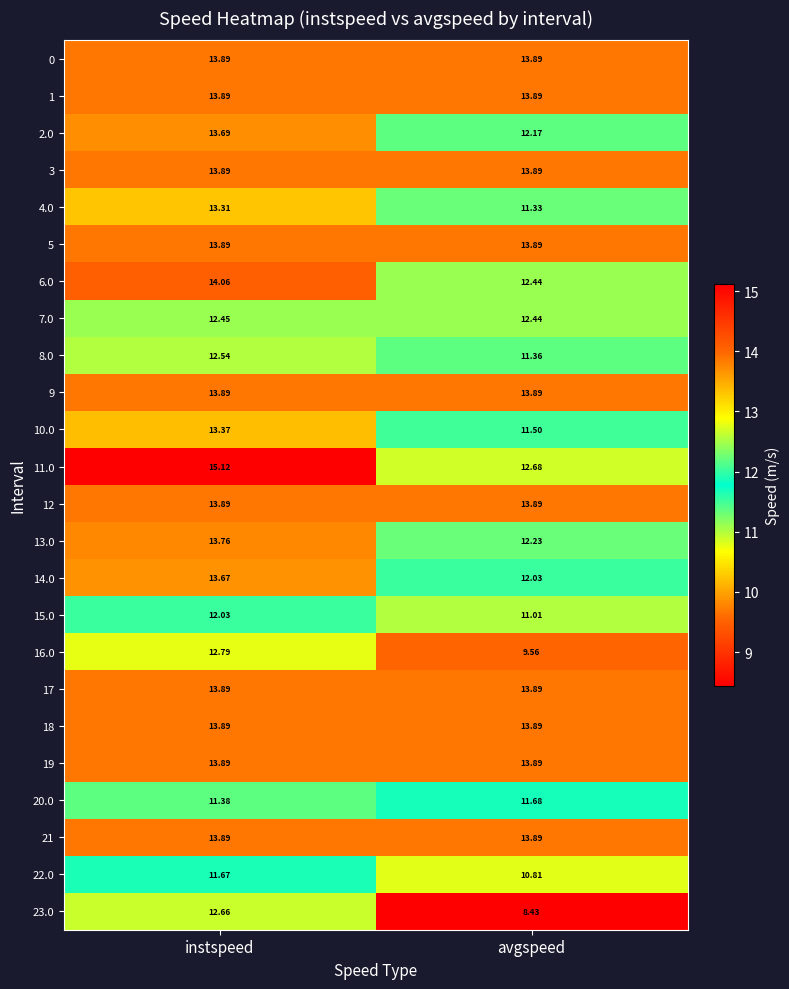

Where does the 16.0 series first go above 12?

instspeed